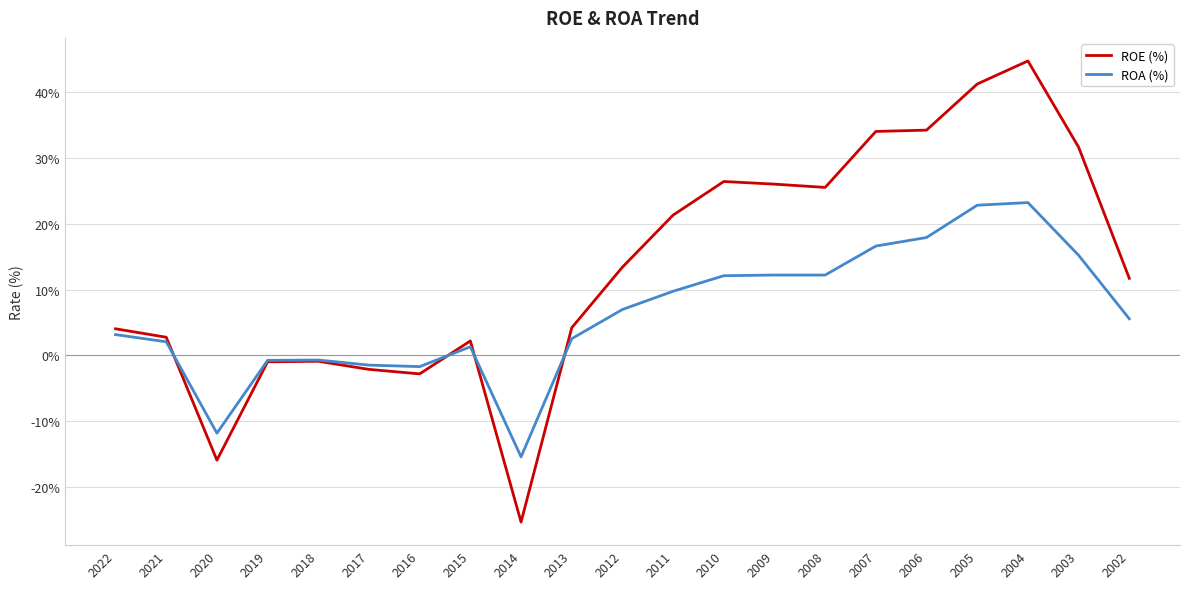

How many values in the ROA (%) series are below 5?

10